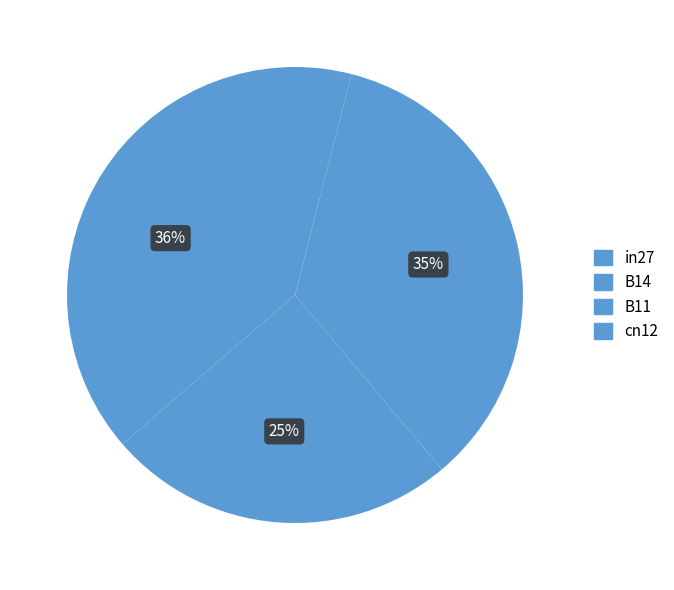

How many segments does this pie chart have?

4